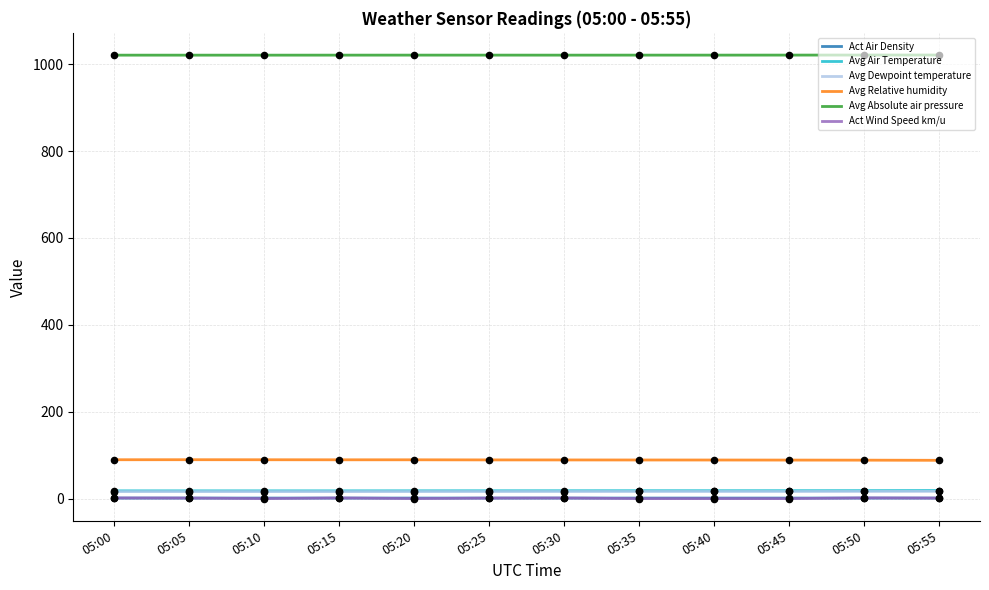

Which series has the largest range (max minus min)?

Act Wind Speed km/u